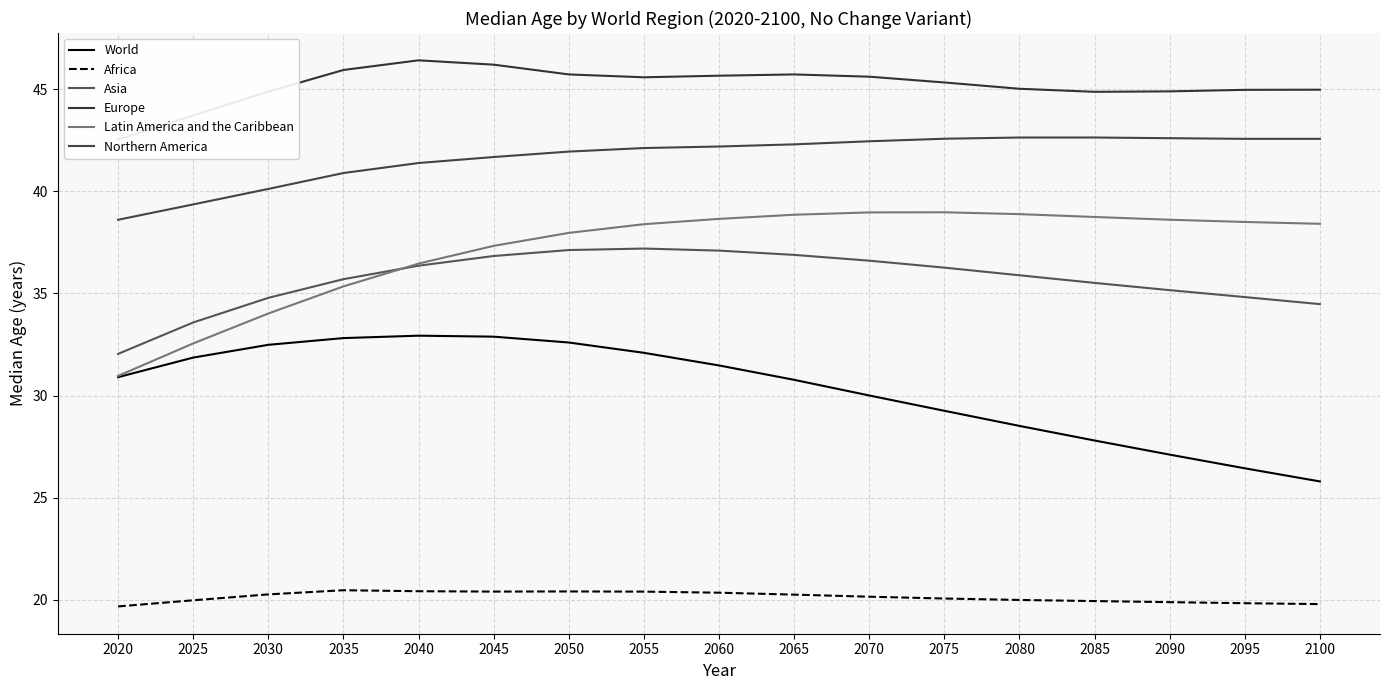

What is the highest value of the Latin America and the Caribbean series?

39.0